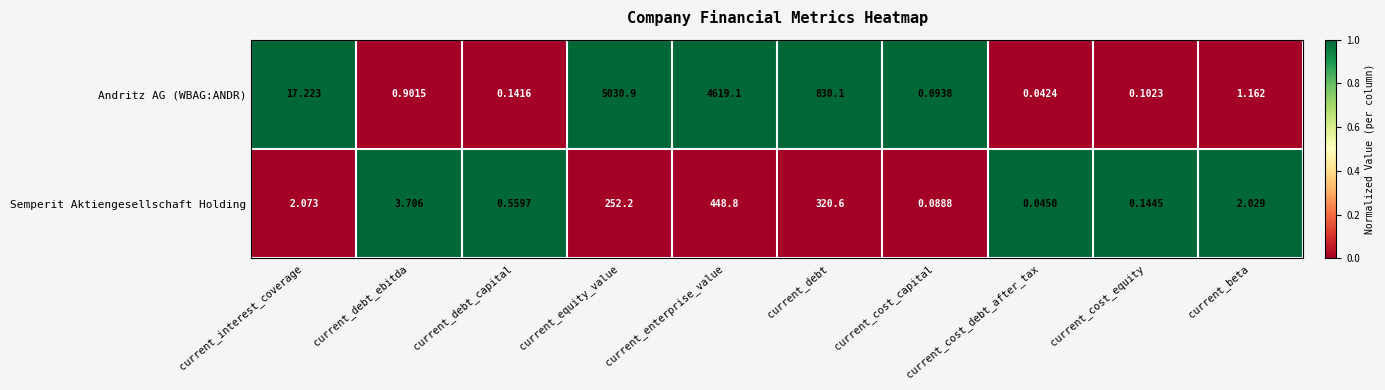

List the series in order of their peak value, highest first.

Andritz AG (WBAG:ANDR), Semperit Aktiengesellschaft Holding